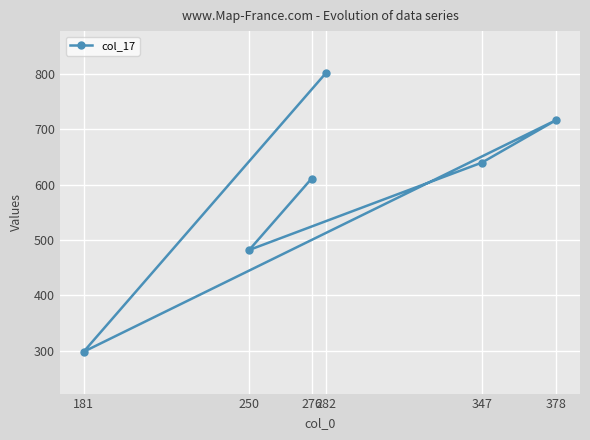

List the labels in order of value, smallest first.

181, 250, 276, 347, 378, 282